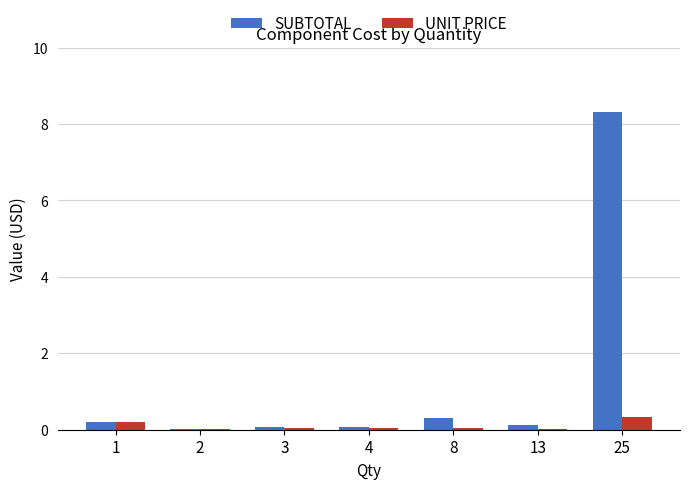

Is the value of SUBTOTAL at 1 greater than the value of UNIT PRICE at 2?

Yes